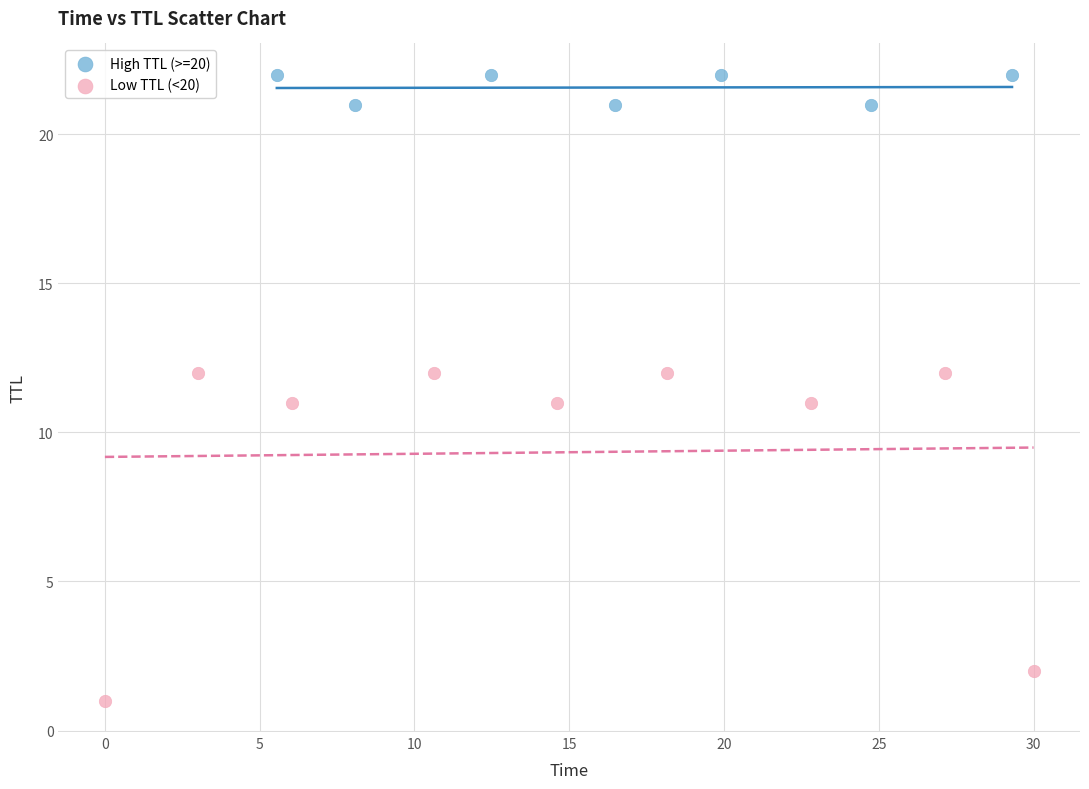

Which series reaches the minimum Y coordinate?

Low TTL (<20)